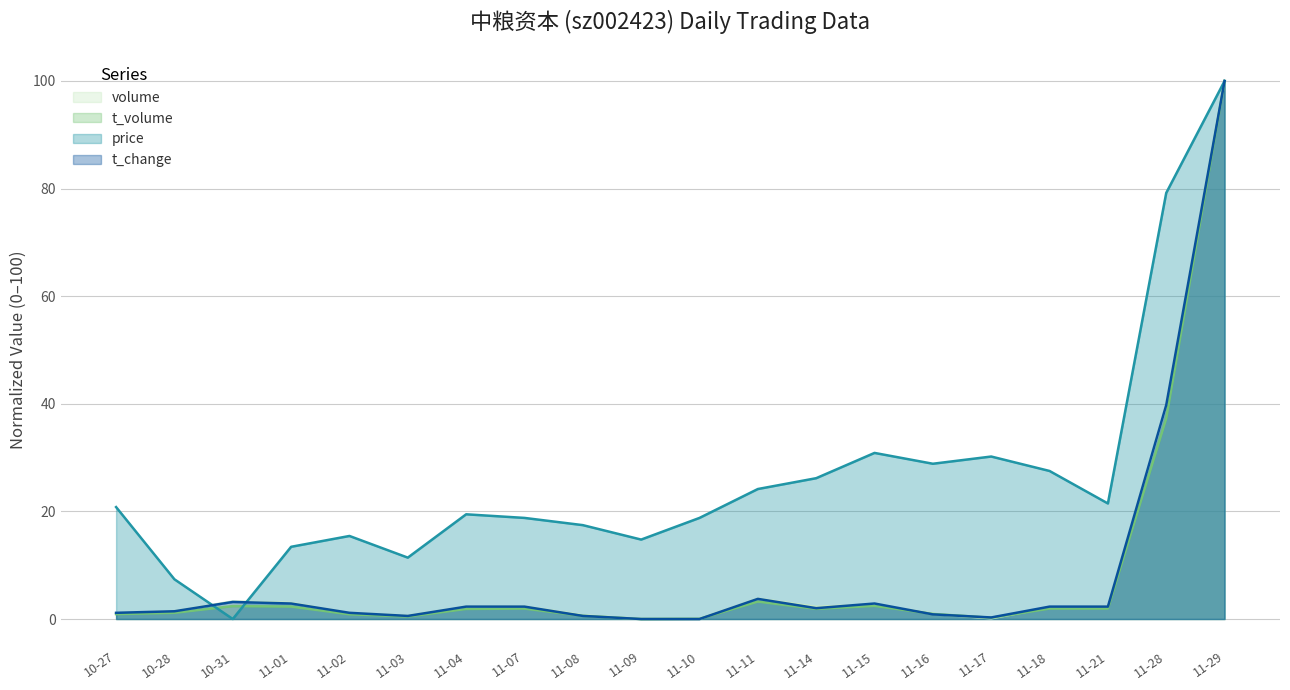

What is the value of the t_volume point at the 9th from the left?

0.6